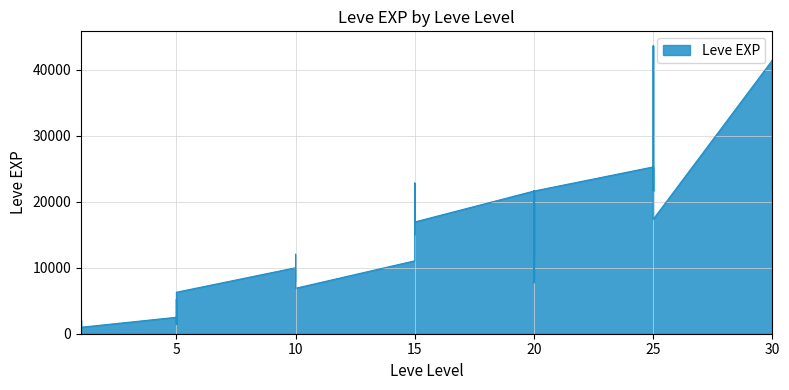

Is it true that the value at 30 is 41410?

True